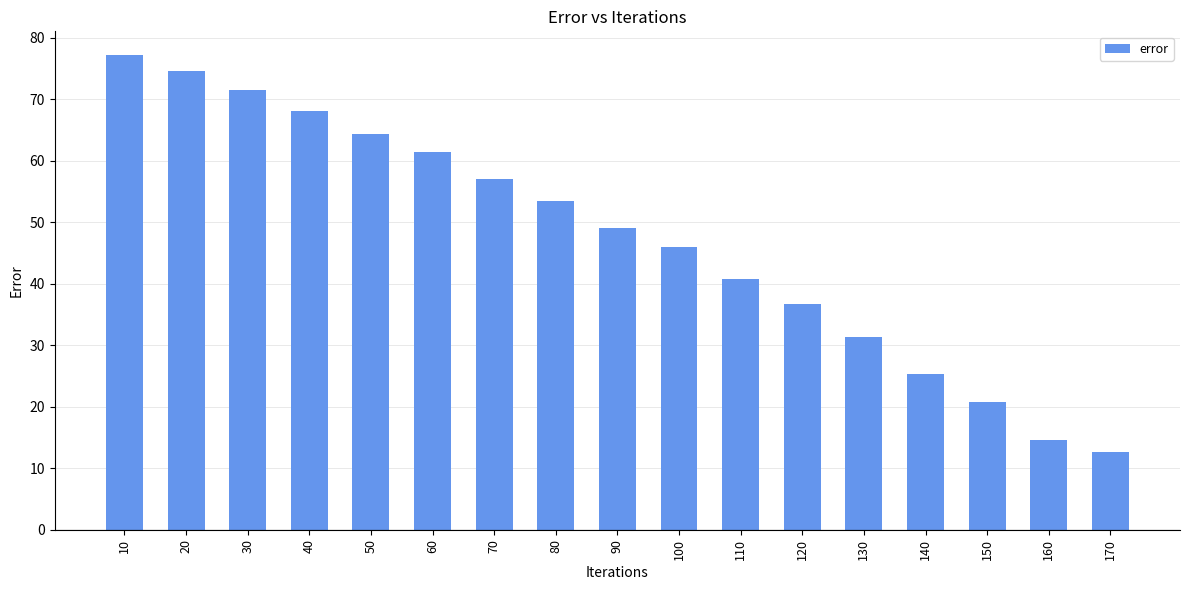

Reading right to left, what are all the values shown in this chart?

12.6	14.5	20.7	25.3	31.3	36.7	40.8	45.9	49.0	53.5	57.0	61.5	64.3	68.0	71.4	74.6	77.1